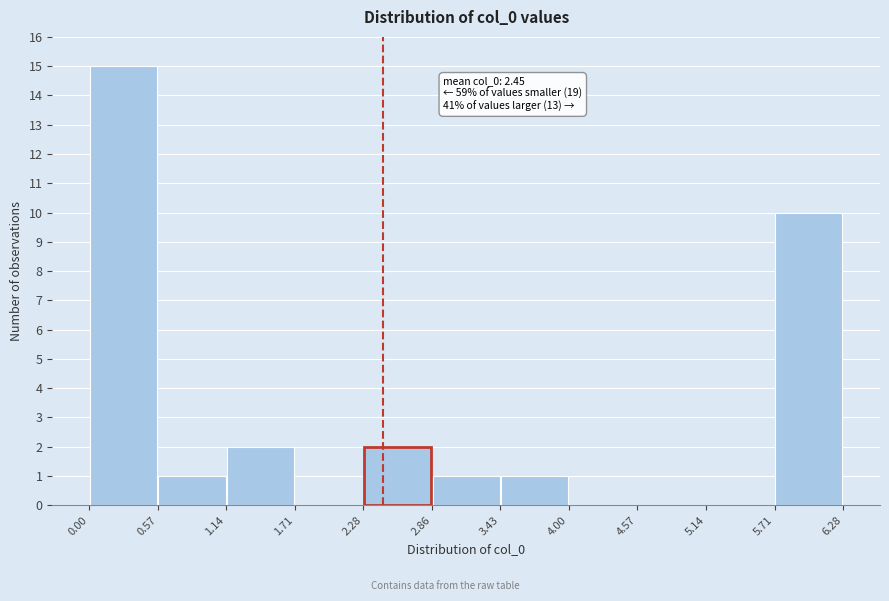

Over which range of the x-axis is the bar tallest?

0.00 to 0.57